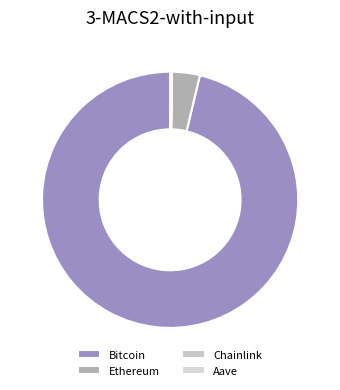

The Ethereum slice represents 16% of the pie. True or false?

False